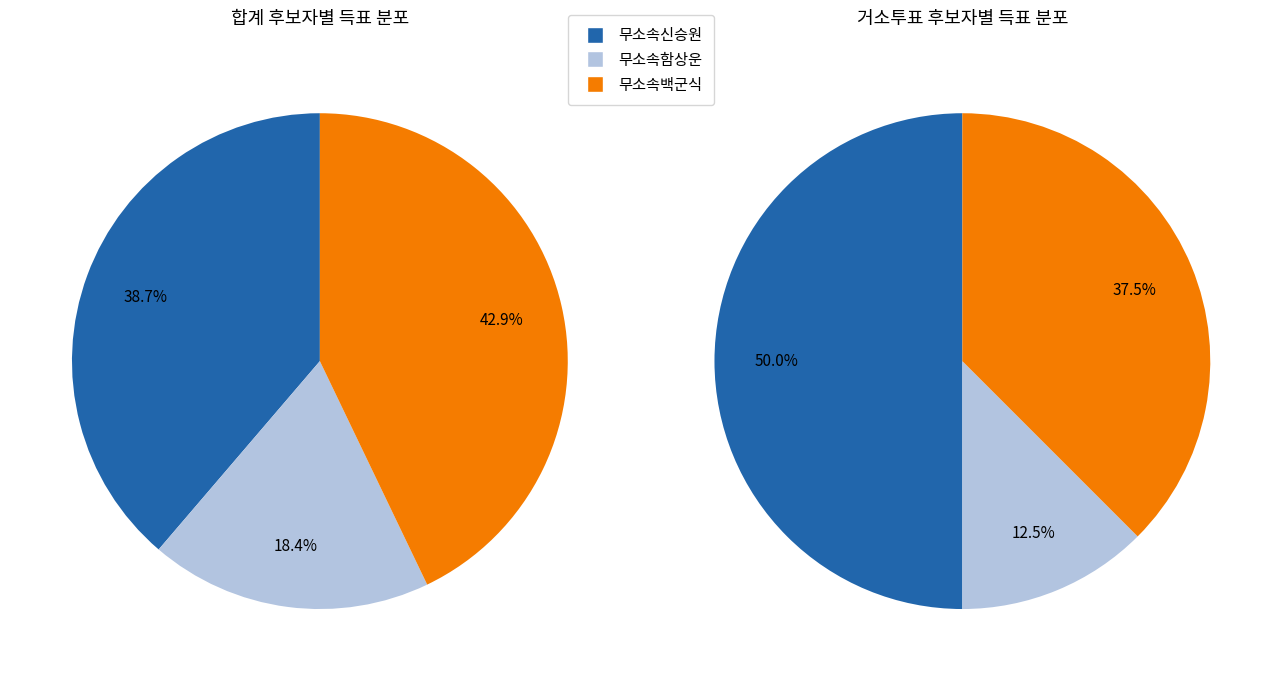

What is the difference between the highest and lowest values at 합계?

201